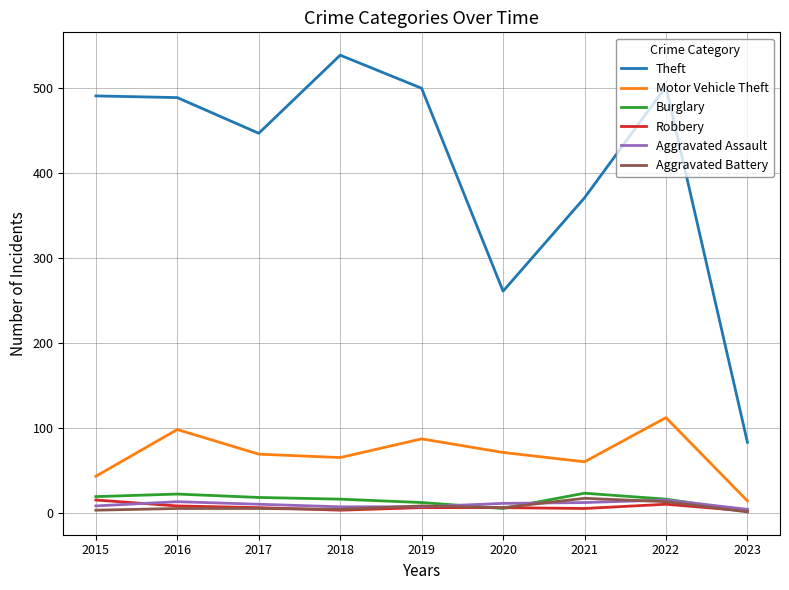

At which category does the chart reach its peak across all series?

2018